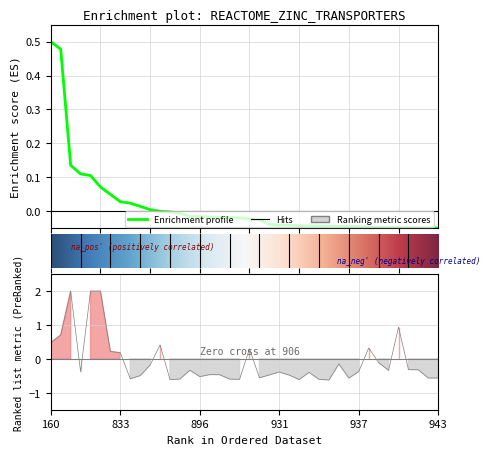

At how many categories does at least one series exceed 0?

15